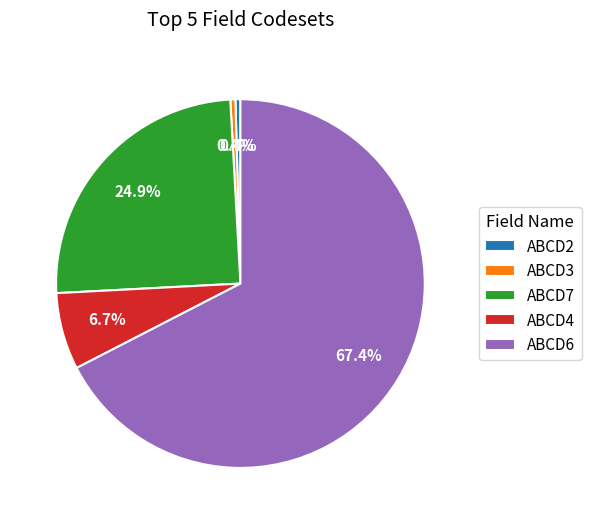

Is there any slice that represents more than half of the pie?

Yes